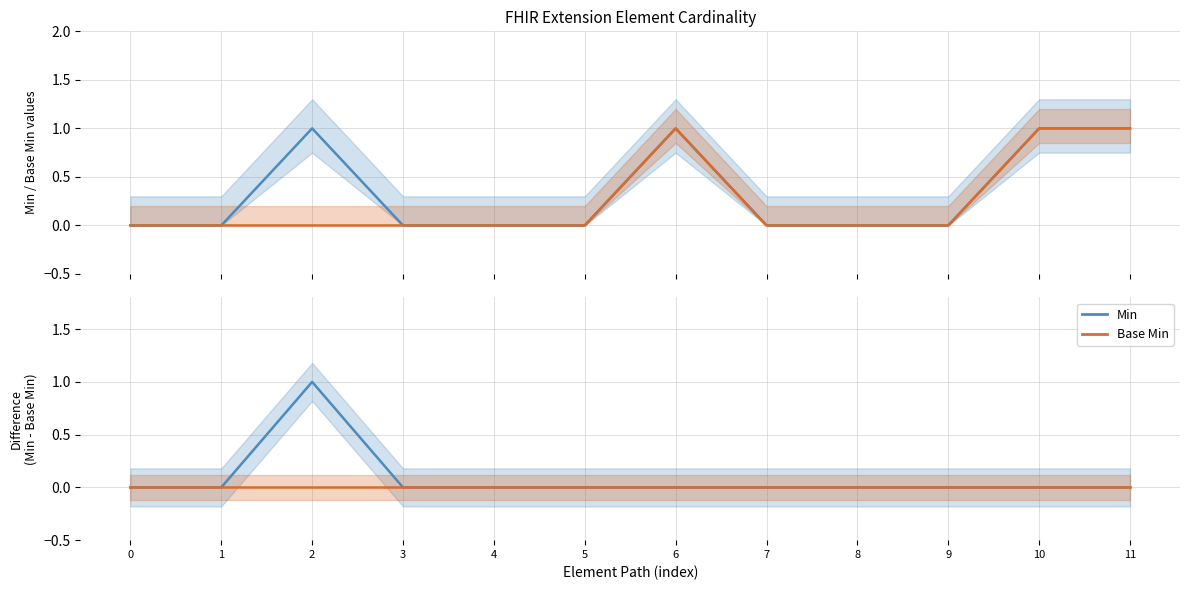

How many Min values are between 0 and 1?

12